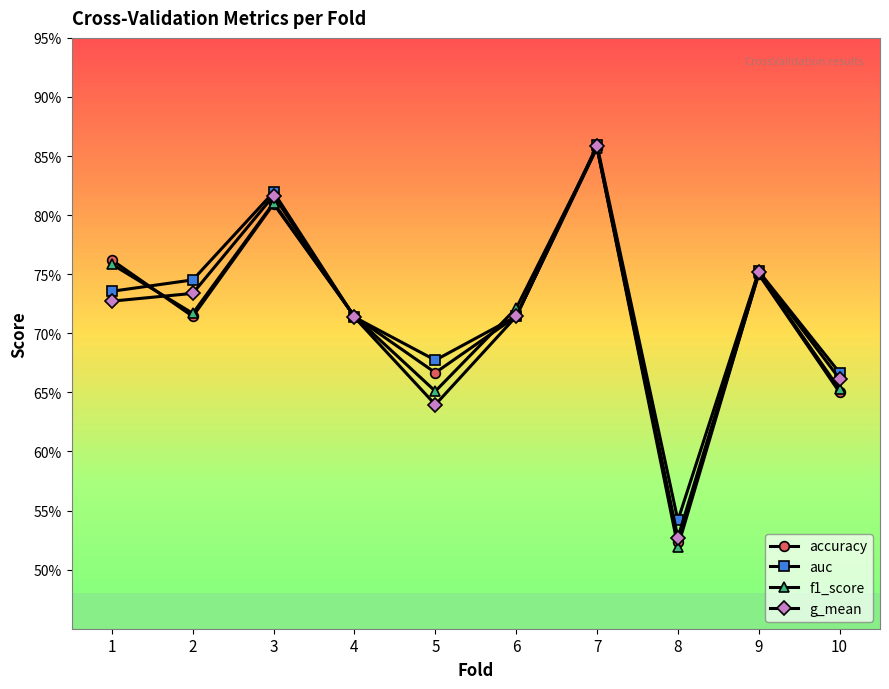

How many interior local peaks does the f1_score series have?

3